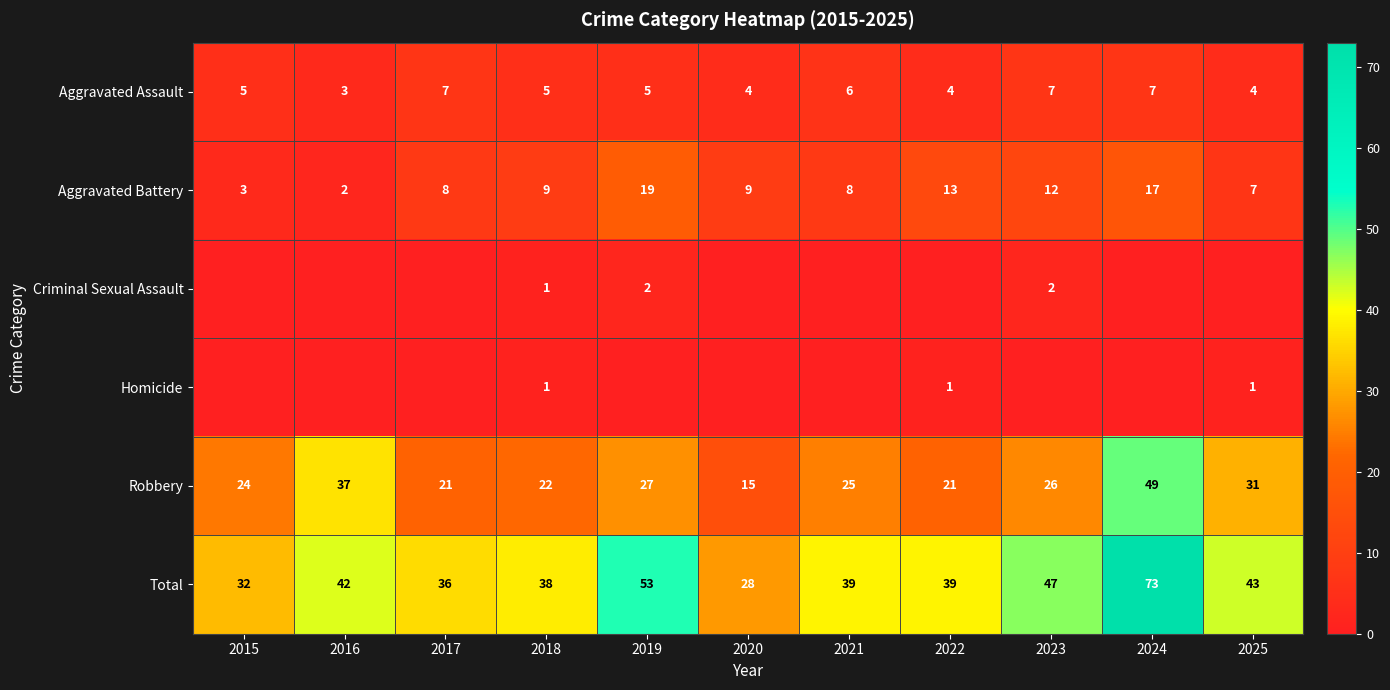

The value of Aggravated Assault at 2017 is 7. True or false?

True